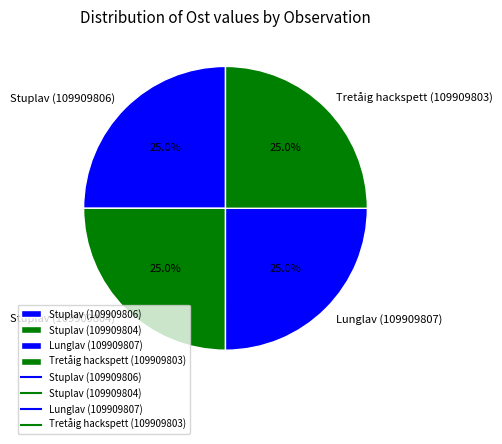

The Tretåig hackspett (109909803) slice represents 12% of the pie. True or false?

False